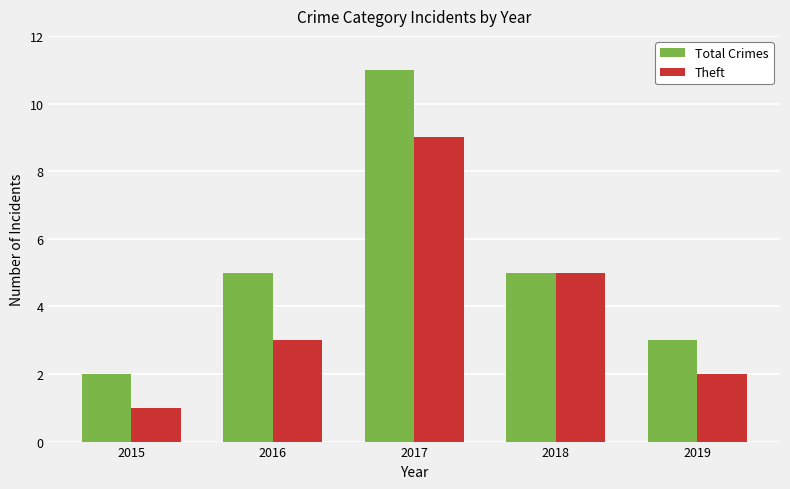

Which series has the largest range (max minus min)?

Total Crimes